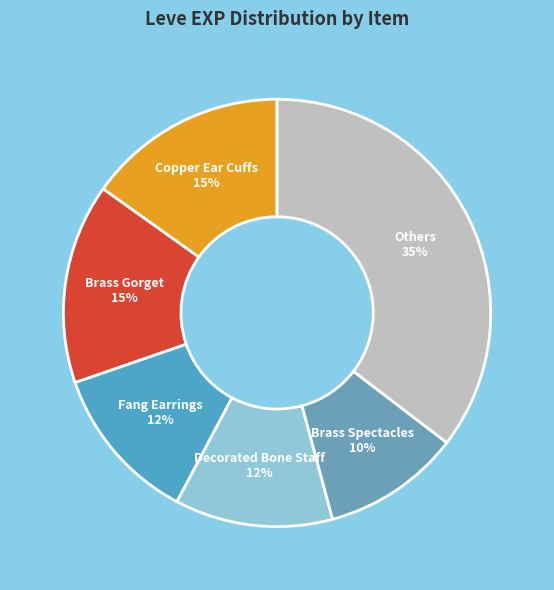

How many segments does this pie chart have?

6